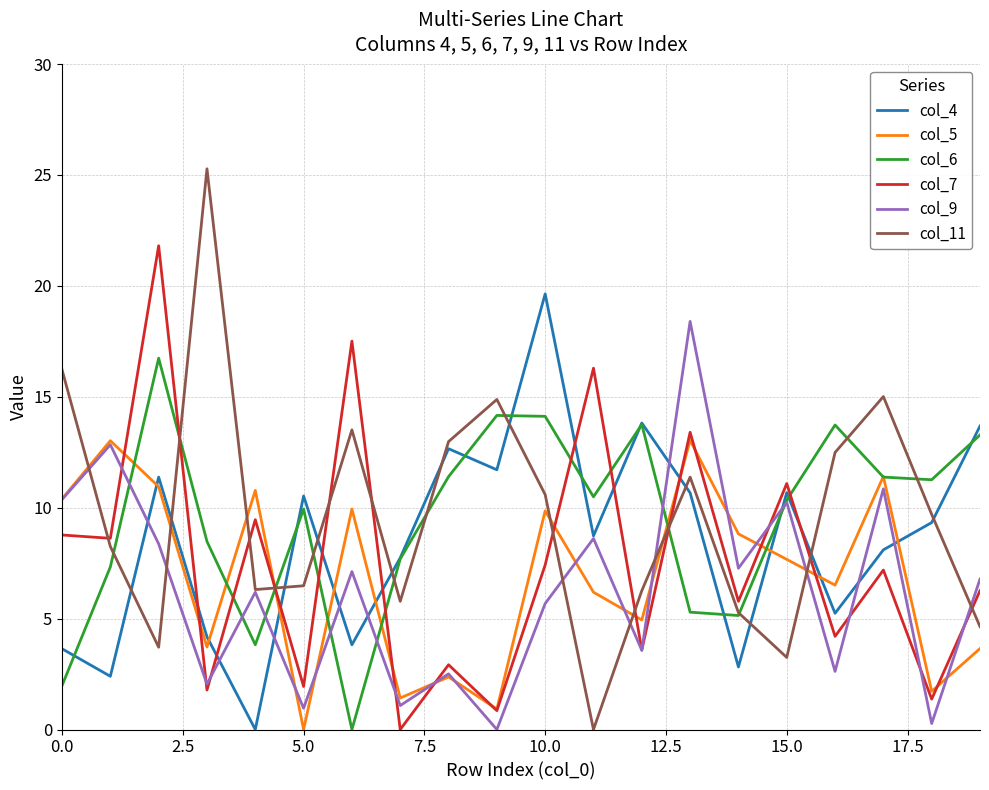

What is the highest value of the col_11 series?

25.3